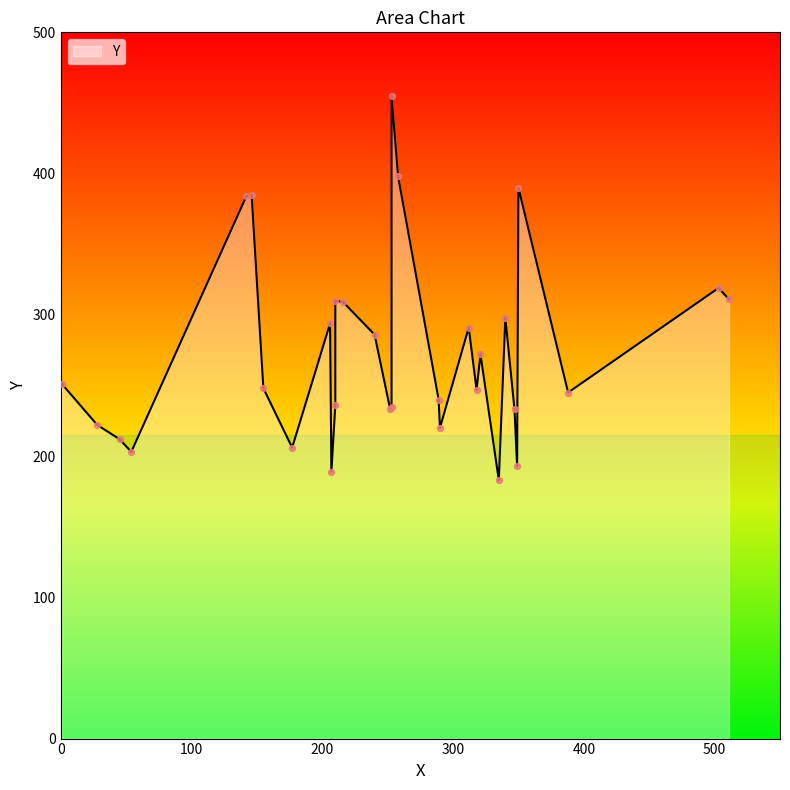

Which has a higher value, 290 or 45?

290